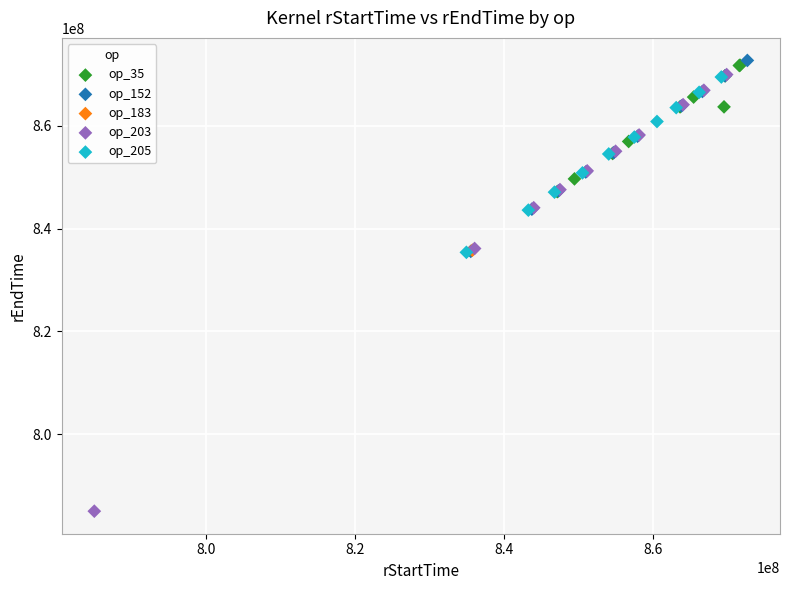

Which series contains the lowest Y value?

op_203